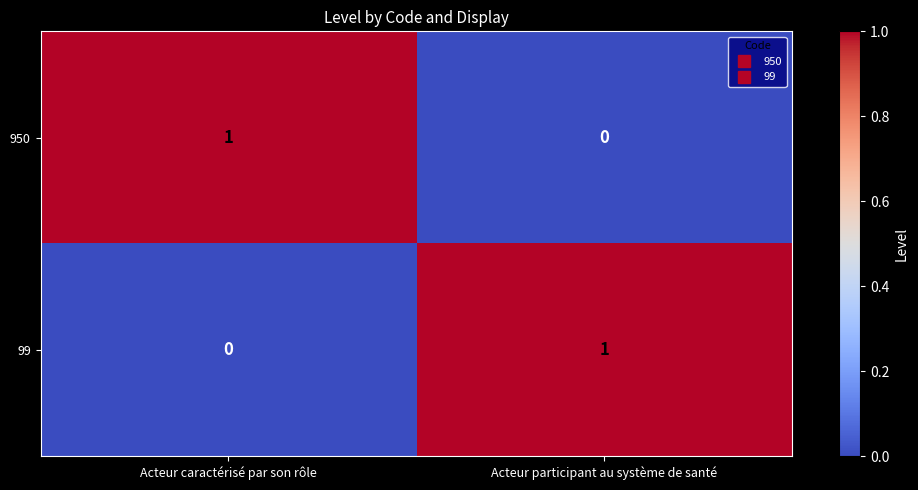

Reading left to right, transcribe all the data shown in this chart.

950: 1	0
99: 0	1